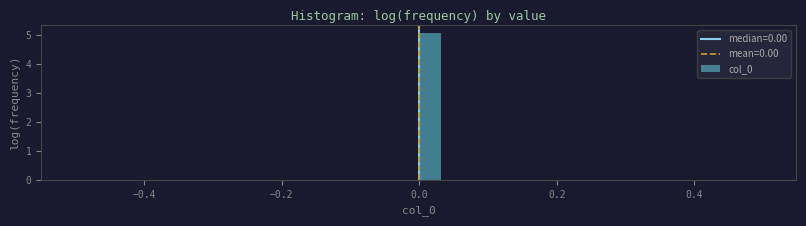

Around what value on the x-axis is the tallest bar? Give the approximate position of its centre, as read against the axis.

0.02